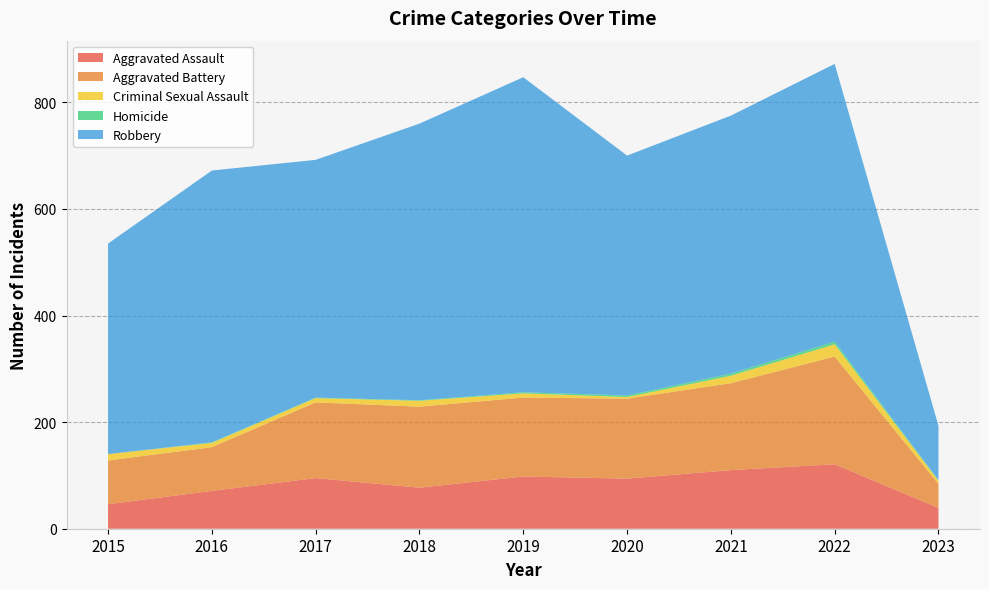

Reading left to right, transcribe all the data shown in this chart.

Aggravated Assault: 46	71	95	77	98	94	110	121	39
Aggravated Battery: 82	82	142	152	148	150	163	202	45
Criminal Sexual Assault: 12	8	8	11	8	3	14	23	6
Homicide: 0	1	1	1	2	3	4	5	1
Robbery: 395	510	446	519	591	450	484	521	102